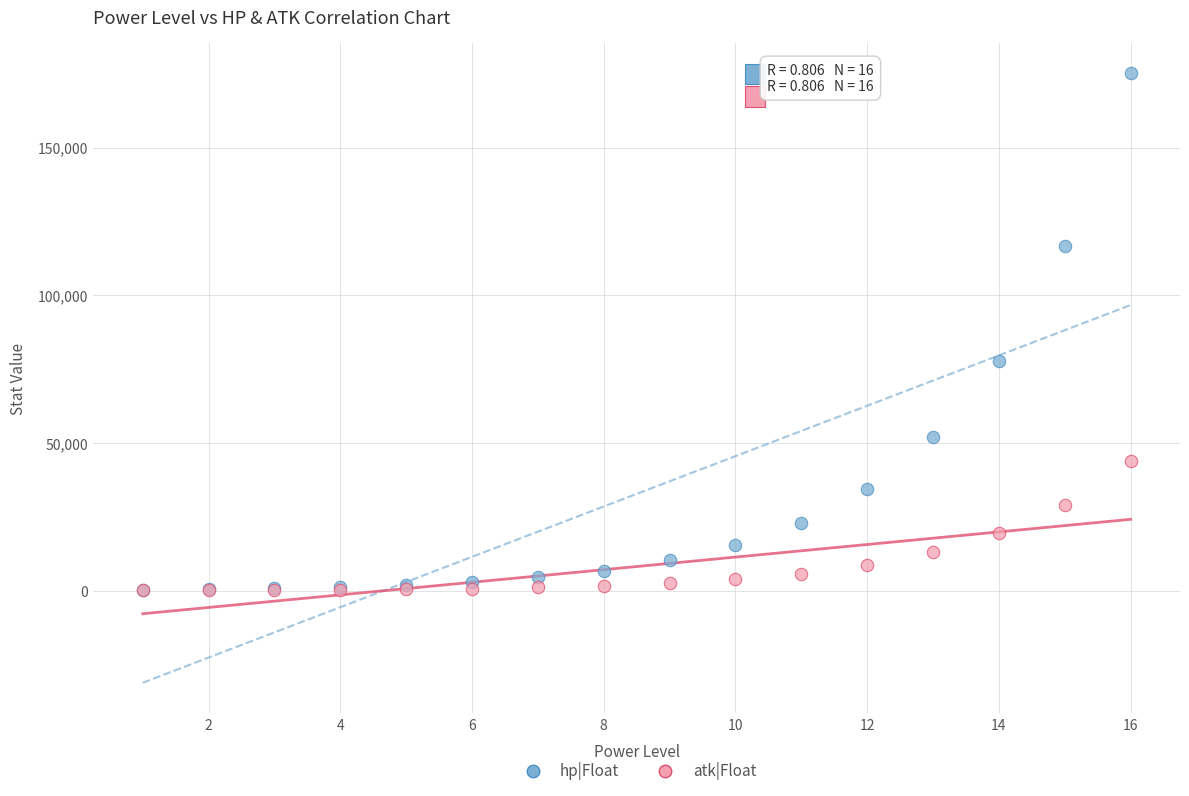

In the hp|Float series, what Y value is closest to 87779?

77848